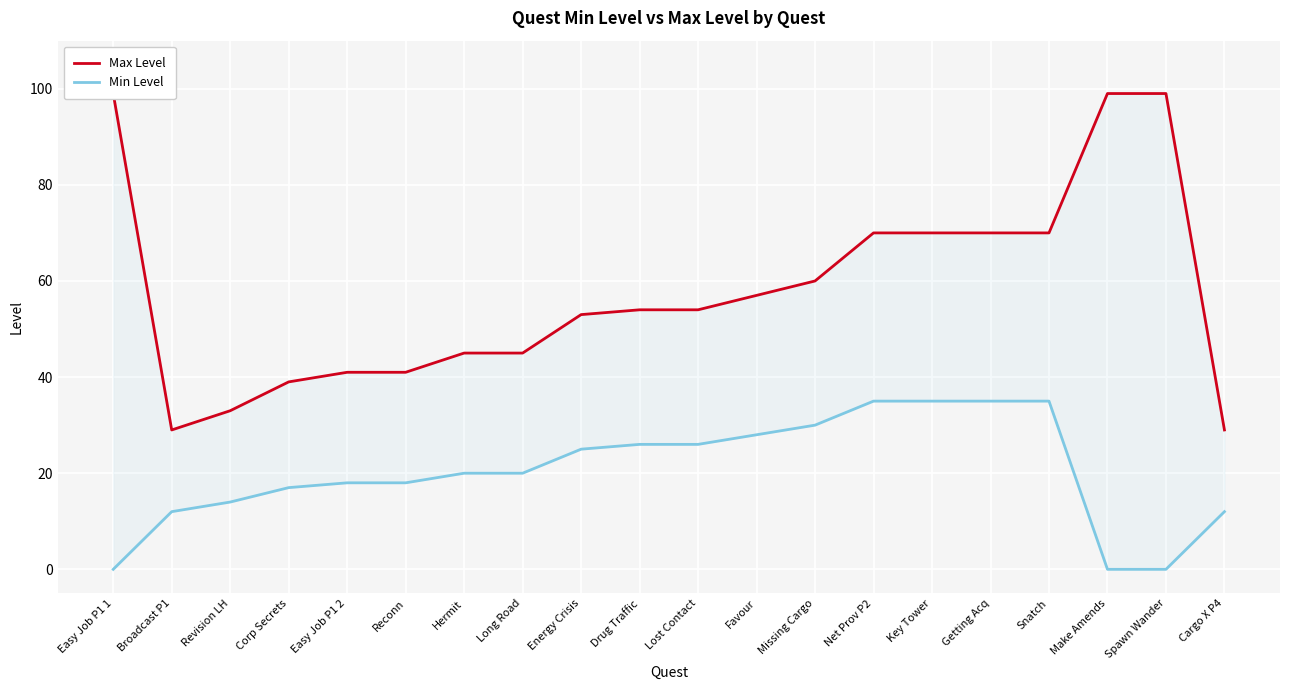

Reading left to right, what are all the values shown in this chart?

Max Level: 99	29	33	39	41	41	45	45	53	54	54	57	60	70	70	70	70	99	99	29
Min Level: 0	12	14	17	18	18	20	20	25	26	26	28	30	35	35	35	35	0	0	12